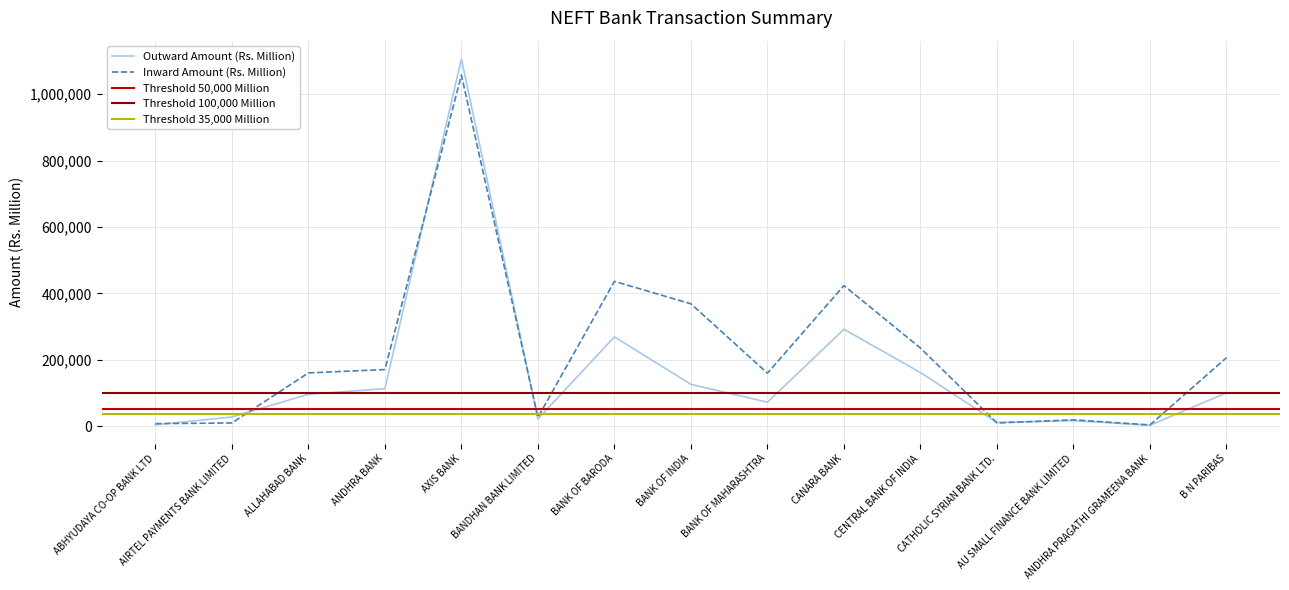

After their last crossing, which series has the higher values: Outward Transactions (No.) or Inward Amount (Rs. Million)?

Inward Amount (Rs. Million)